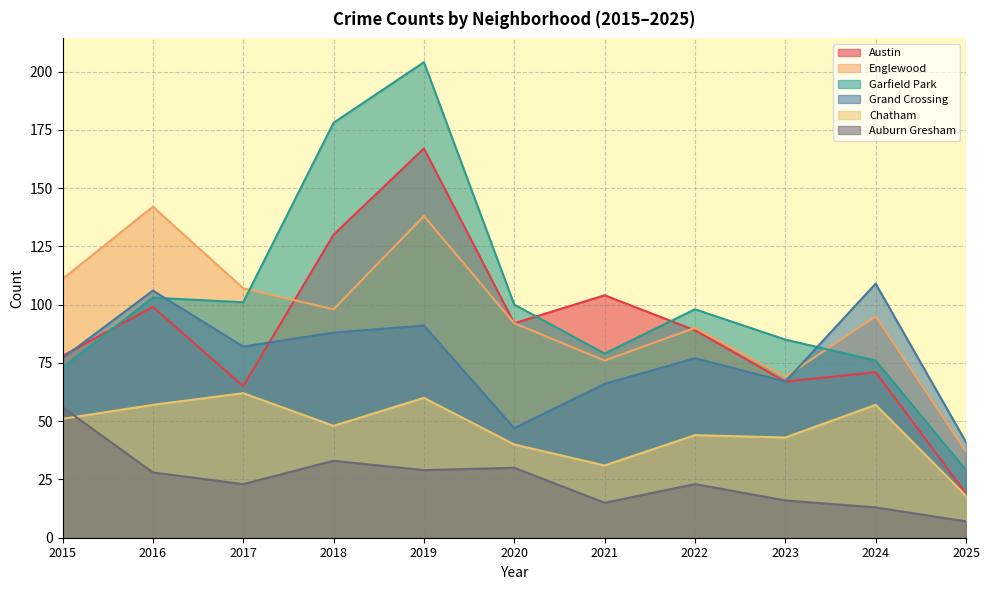

List the labels in order of Austin value, largest first.

2019, 2018, 2021, 2016, 2020, 2022, 2015, 2024, 2023, 2017, 2025